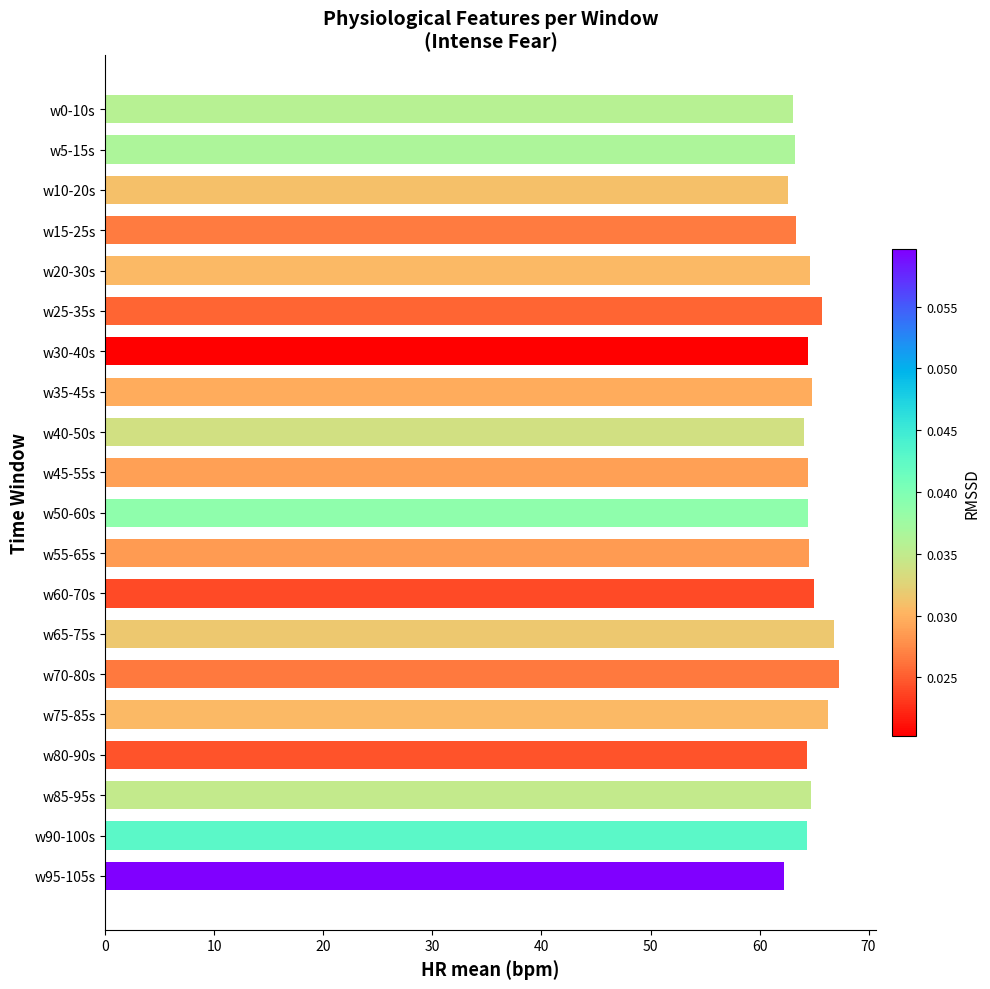

What is the maximum value shown in the chart?

67.3